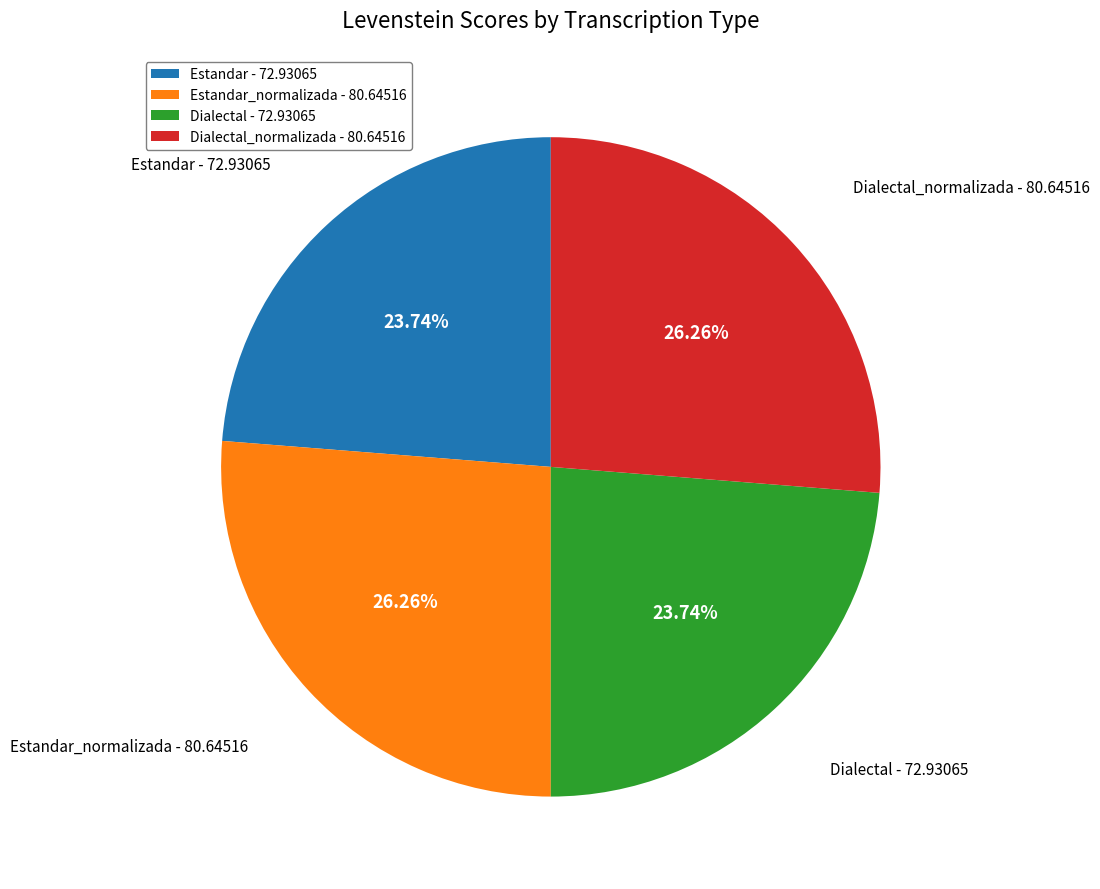

How many segments does this pie chart have?

4